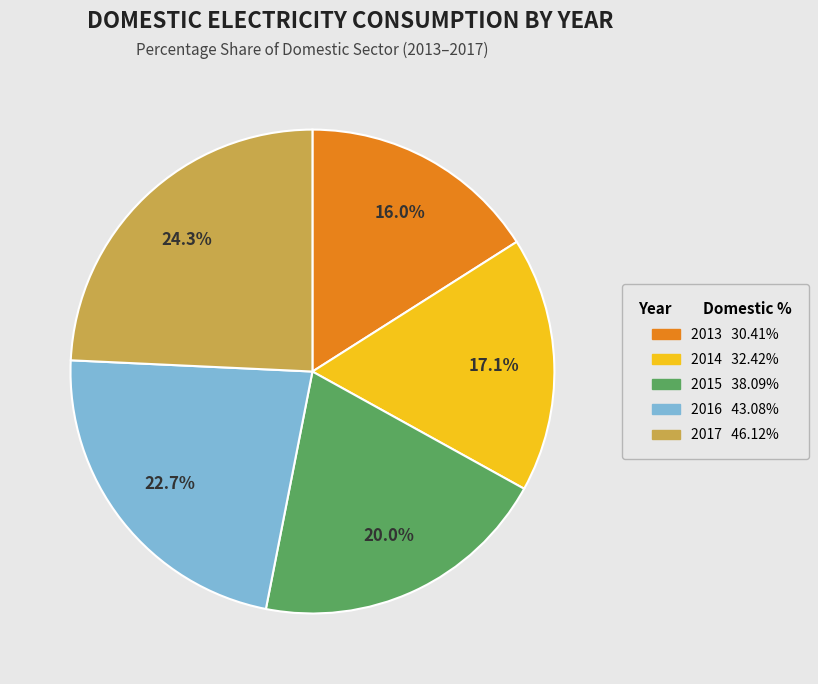

To the nearest percent, what is the combined percentage of 2013 and 2015?

36%